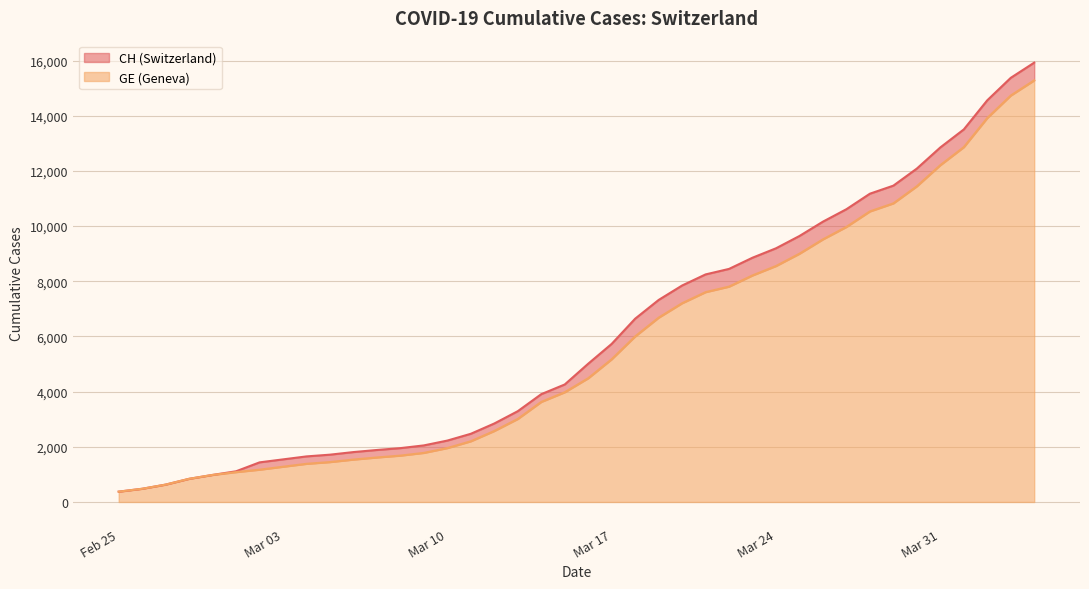

The value of GE at 16 is 792. True or false?

False